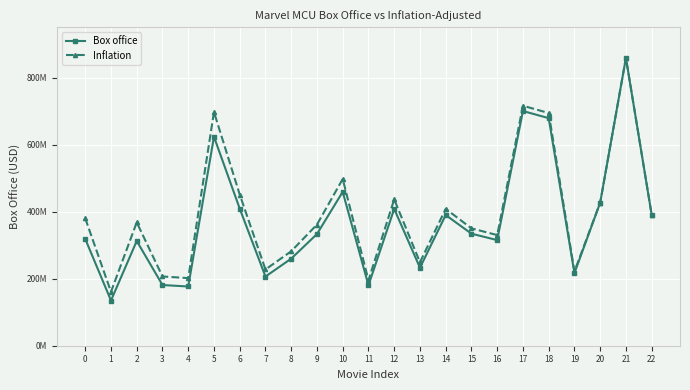

What are all the series names shown in the legend?

Box office, Inflation